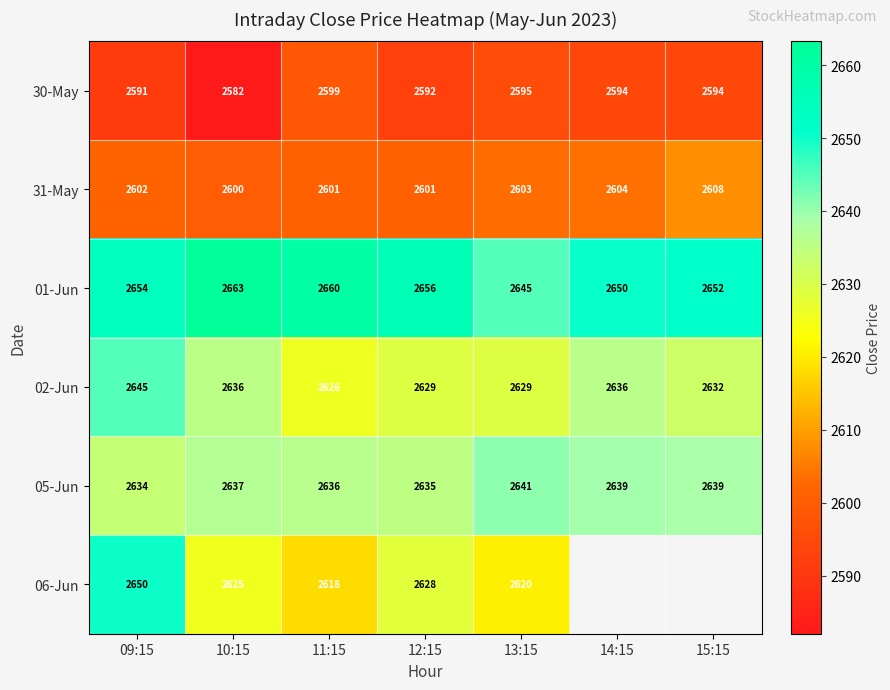

Which series changed the most between 09:15 and 13:15?

06-Jun